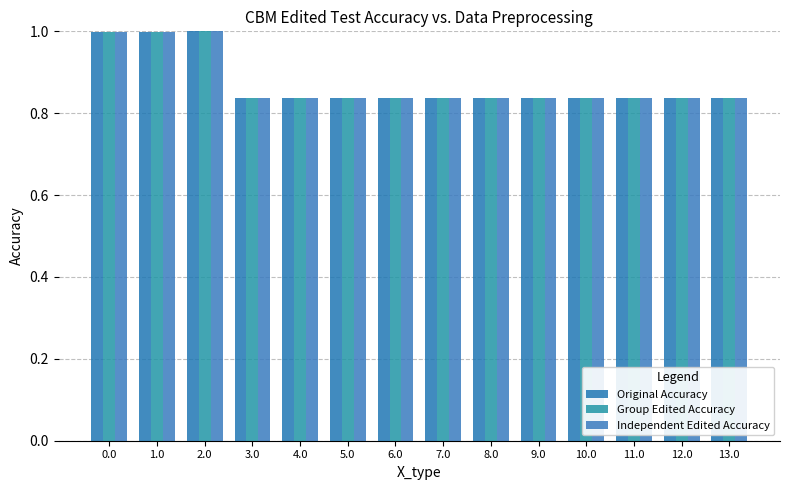

The Original Accuracy series shows 1.4 at 5.0. True or false?

False